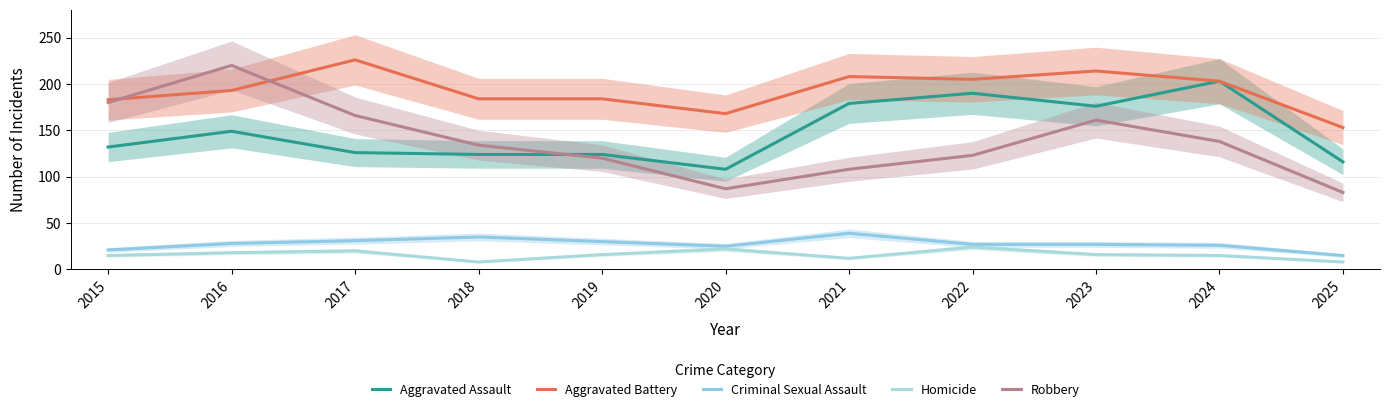

How many interior local valleys does the Criminal Sexual Assault series have?

1